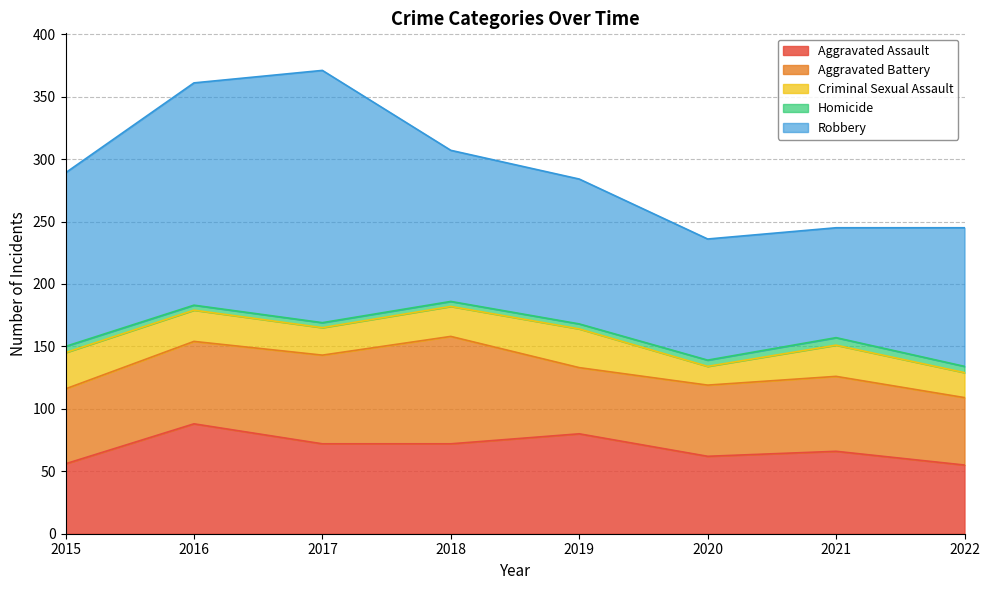

Where is Aggravated Assault nearest to the value 71?

2017